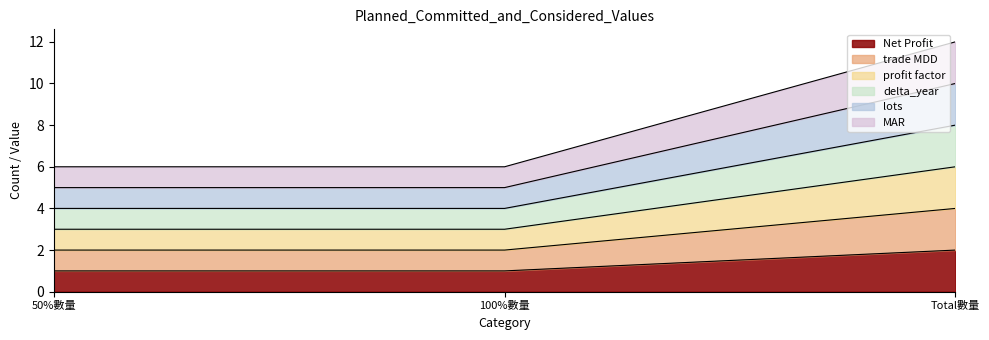

Between 50%數量 and Total數量, which series saw the biggest shift?

MAR